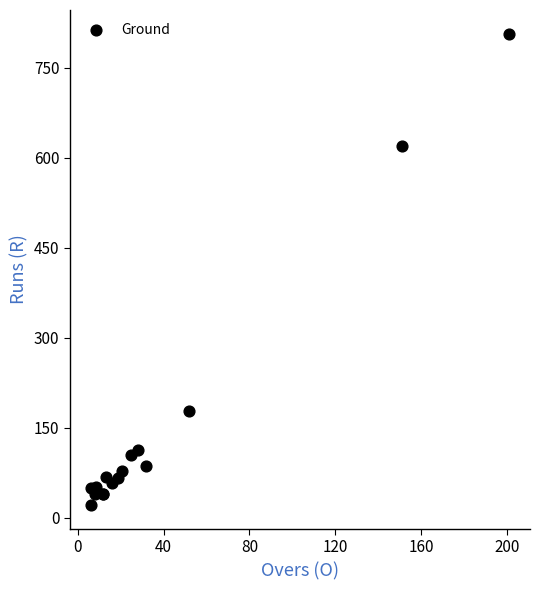

What Y value in the scatter plot is closest to 414?

619